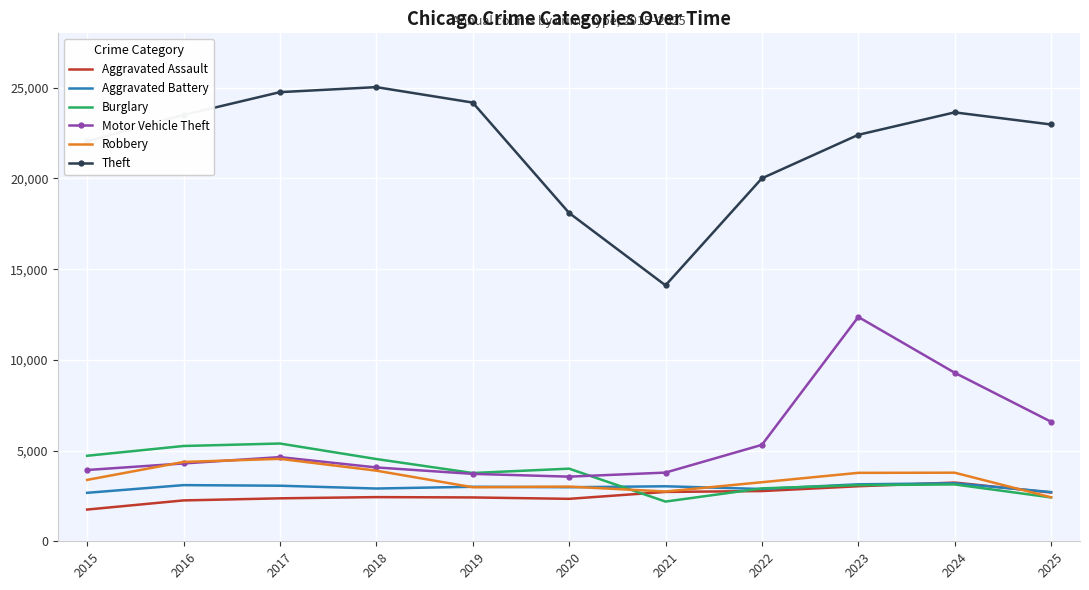

Where is Theft nearest to the value 19571?

2022